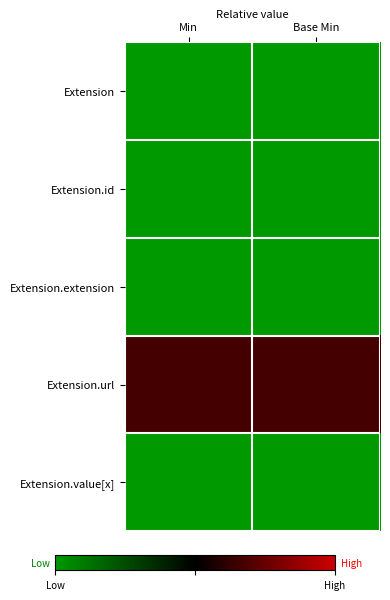

How many categories are shown in the chart?

2